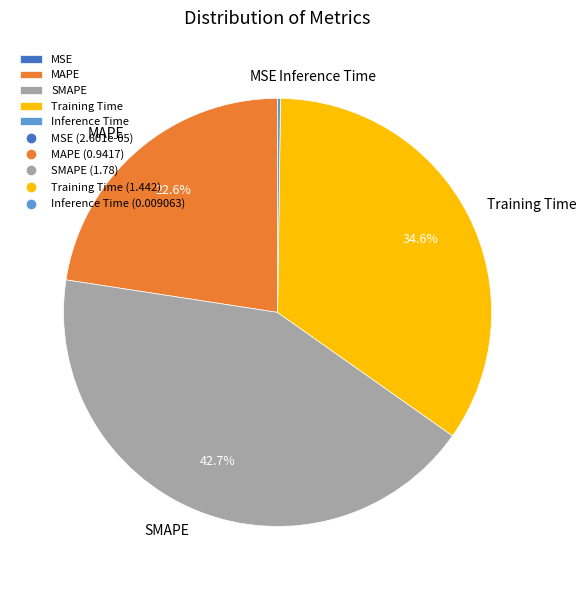

Which category has the biggest portion of the pie?

SMAPE